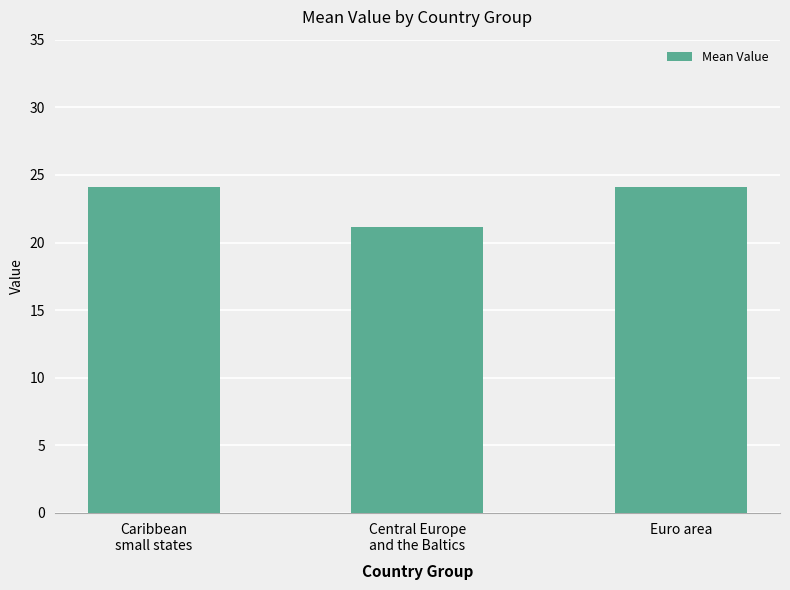

What is the value of the 2nd bar from the left?

21.2